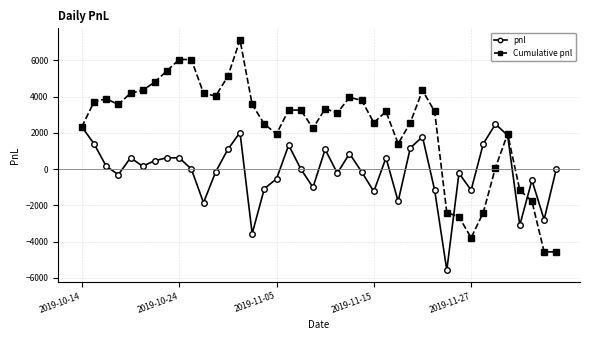

How many series are shown in this chart?

2